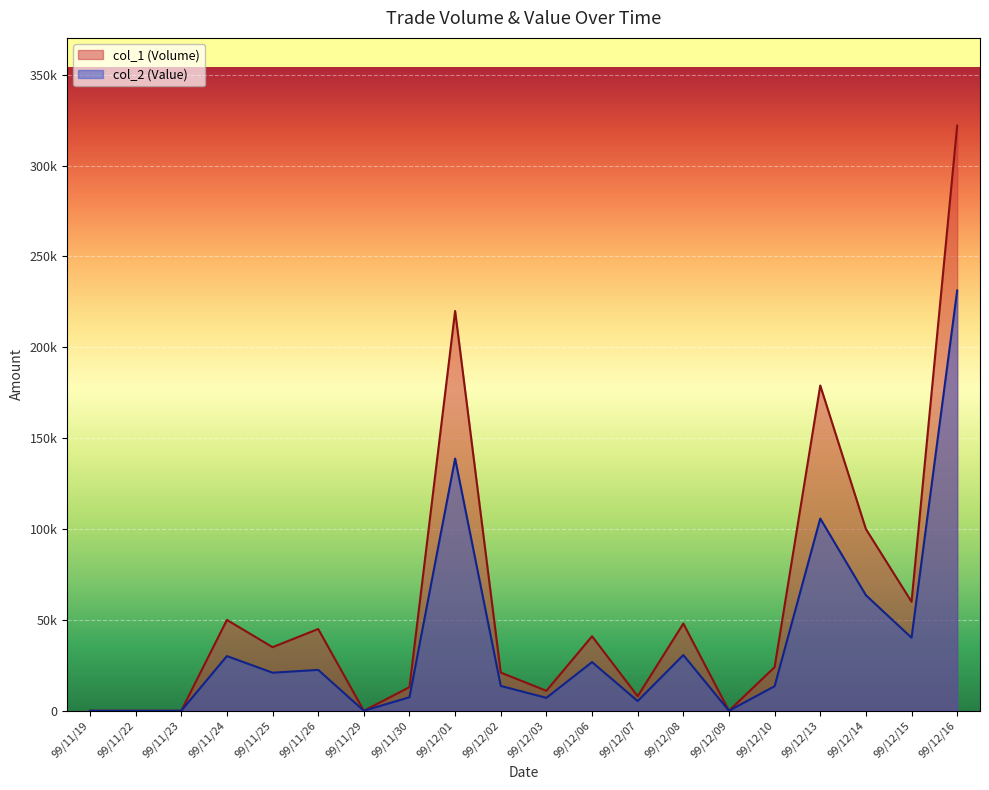

Rank the series by their maximum value, from lowest to highest.

col_2 (Value), col_1 (Volume)